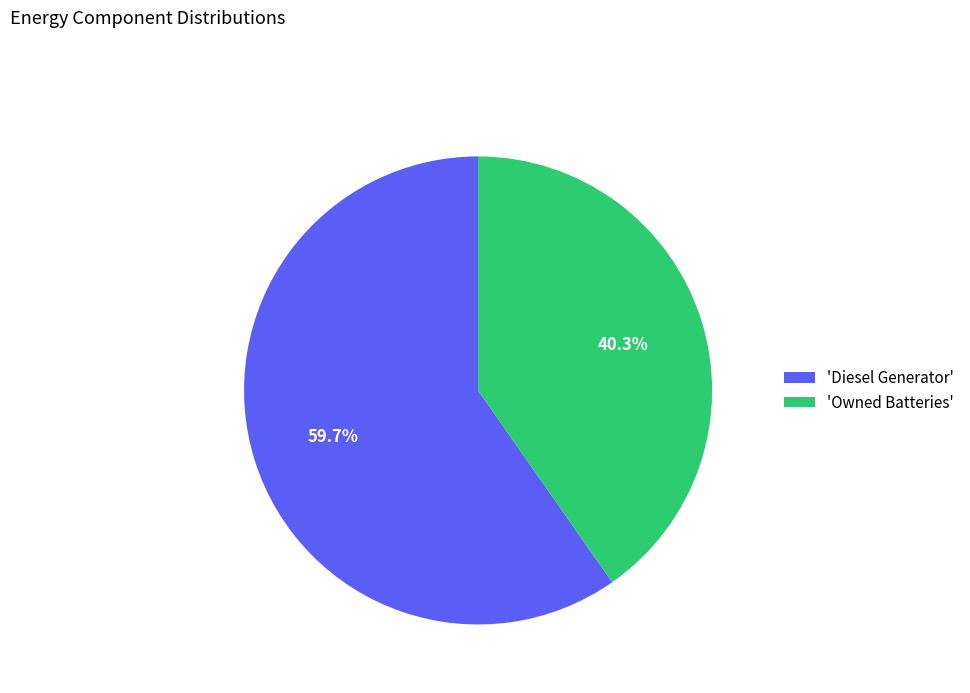

How many slices are in this pie chart?

2